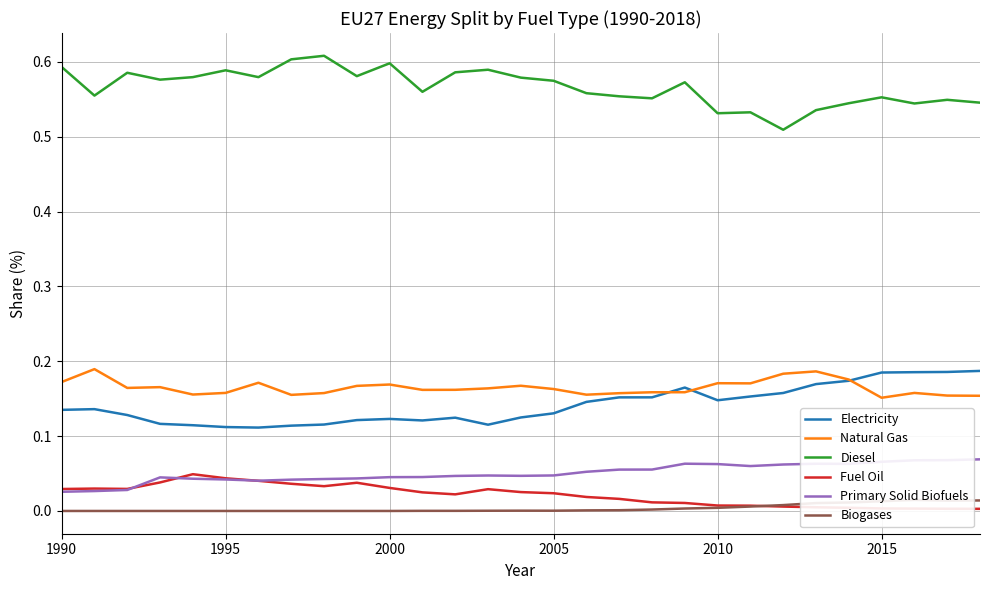

How many data points does each series have?

29